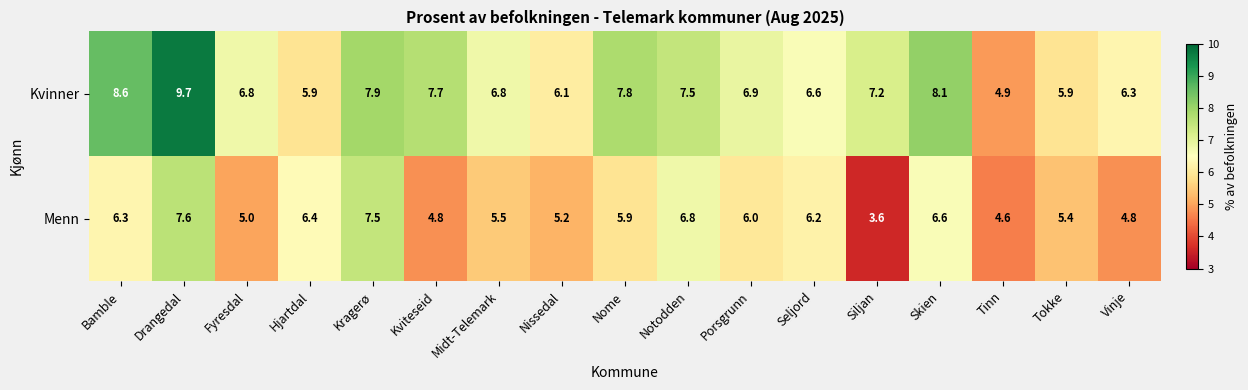

The Kvinner series shows 12.1 at Siljan. True or false?

False